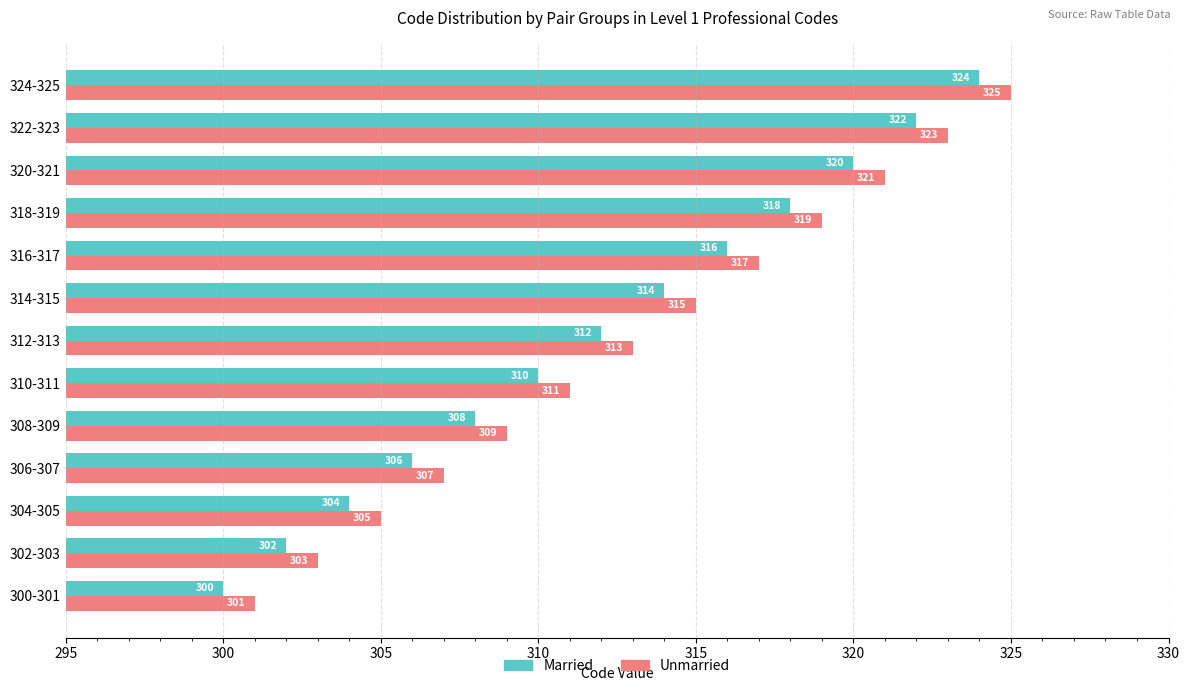

Rank the series by their average value, from lowest to highest.

Married, Unmarried